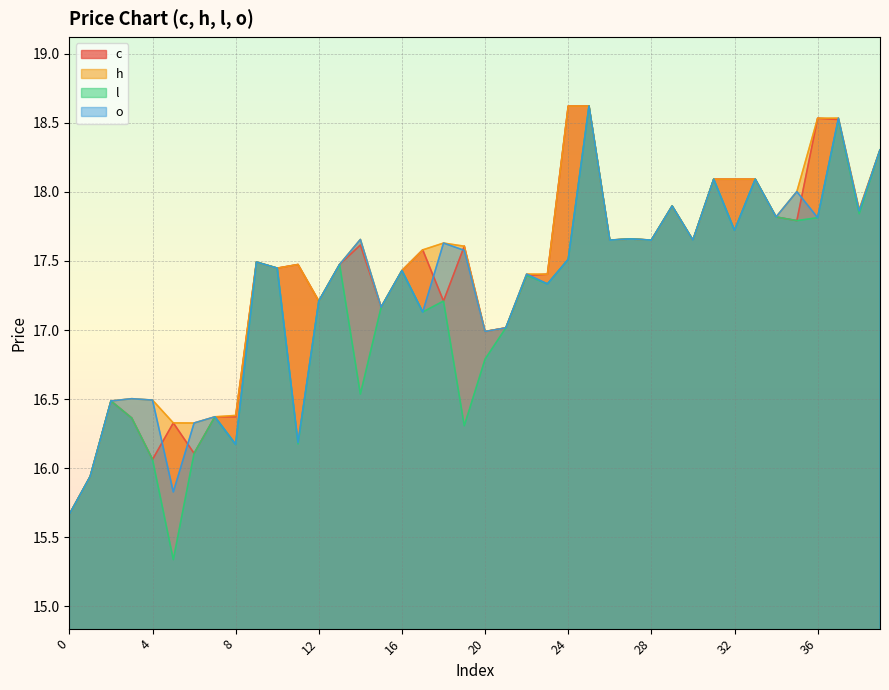

True or false: l has more than 2 interior local peaks.

True